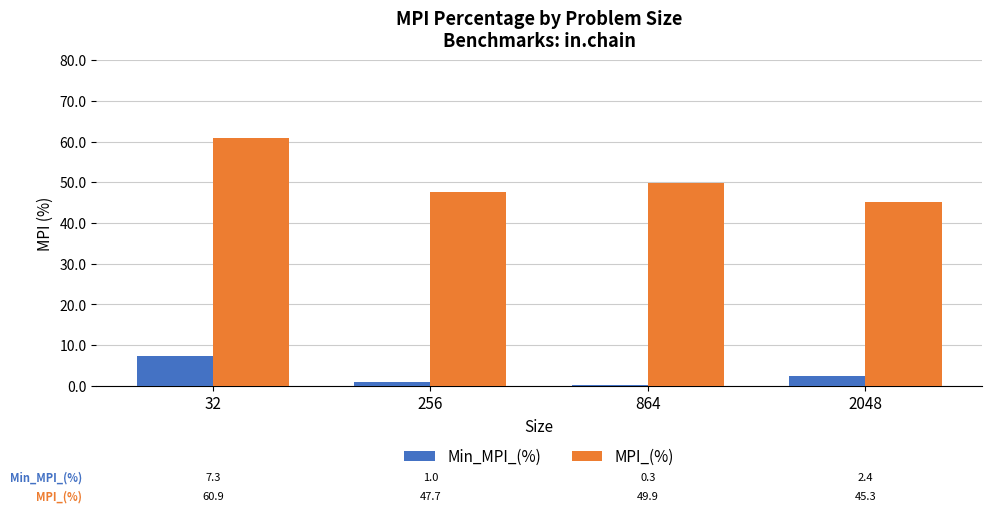

Rank the series by their average value, from highest to lowest.

MPI_(%), Min_MPI_(%)